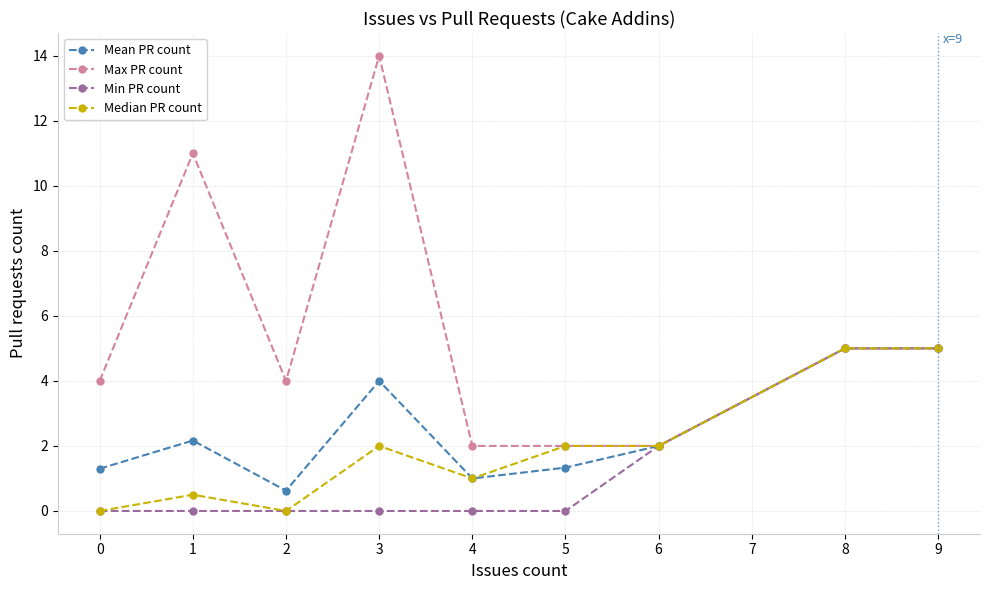

What is the maximum value shown in the chart?

14.0